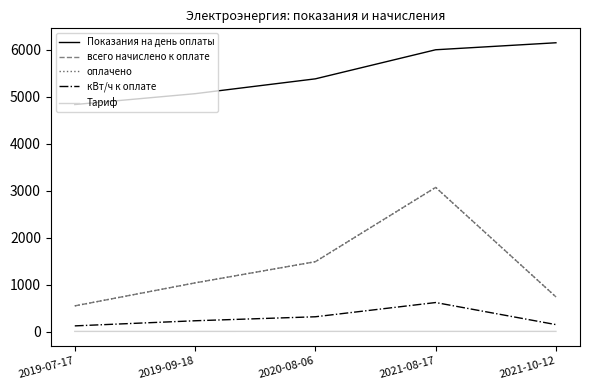

Reading right to left, list all the values displayed in this chart.

Показания на день оплаты: 6149.0	6000.0	5381.0	5065.0	4834.0
всего начислено к оплате: 739.0	3070.2	1488.4	1037.2	547.8
оплачено: 739.0	3070.2	1488.4	1037.2	547.8
кВт/ч к оплате: 149.0	619.0	316.0	231.0	122.0
Тариф: 5.0	5.0	4.7	4.5	4.5